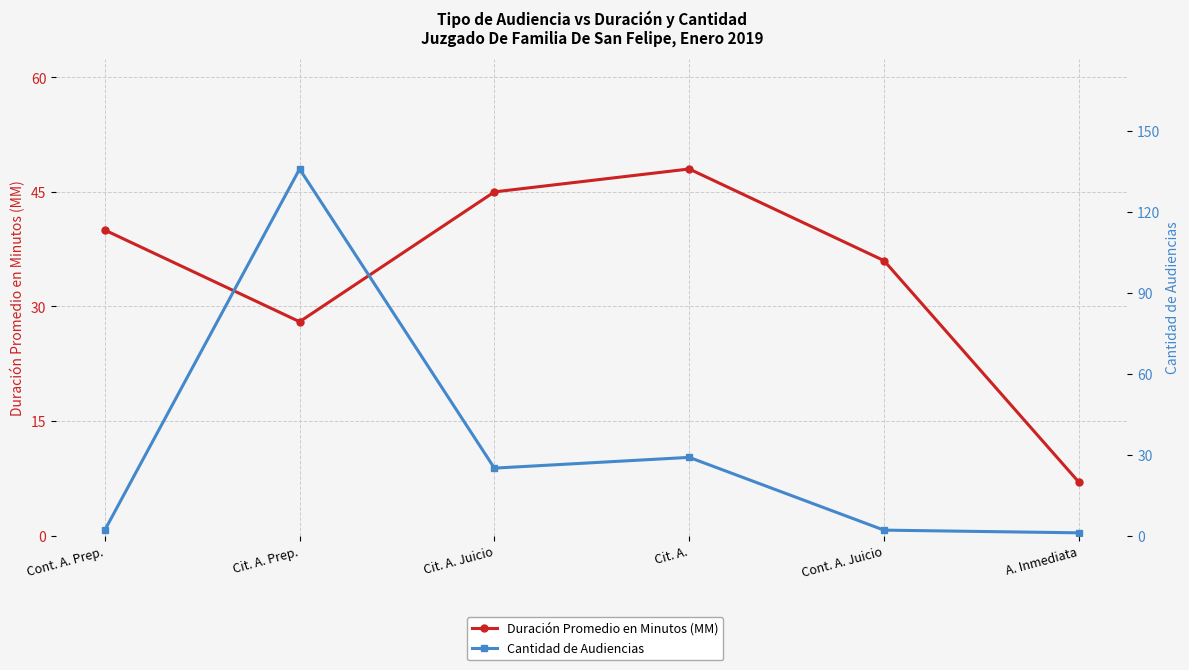

Reading right to left, list all the values displayed in this chart.

Duración Promedio en Minutos (MM): 7	36	48	45	28	40
Cantidad de Audiencias: 1	2	29	25	136	2